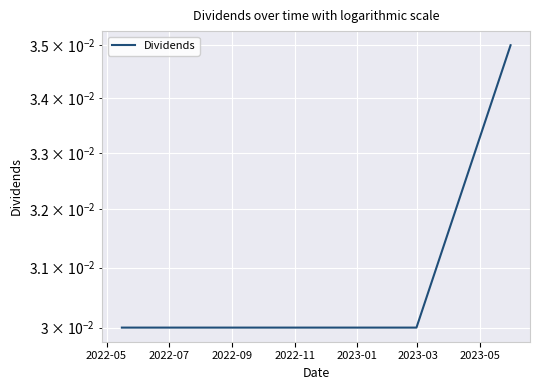

Which category has the lowest value across all series?

2022-05